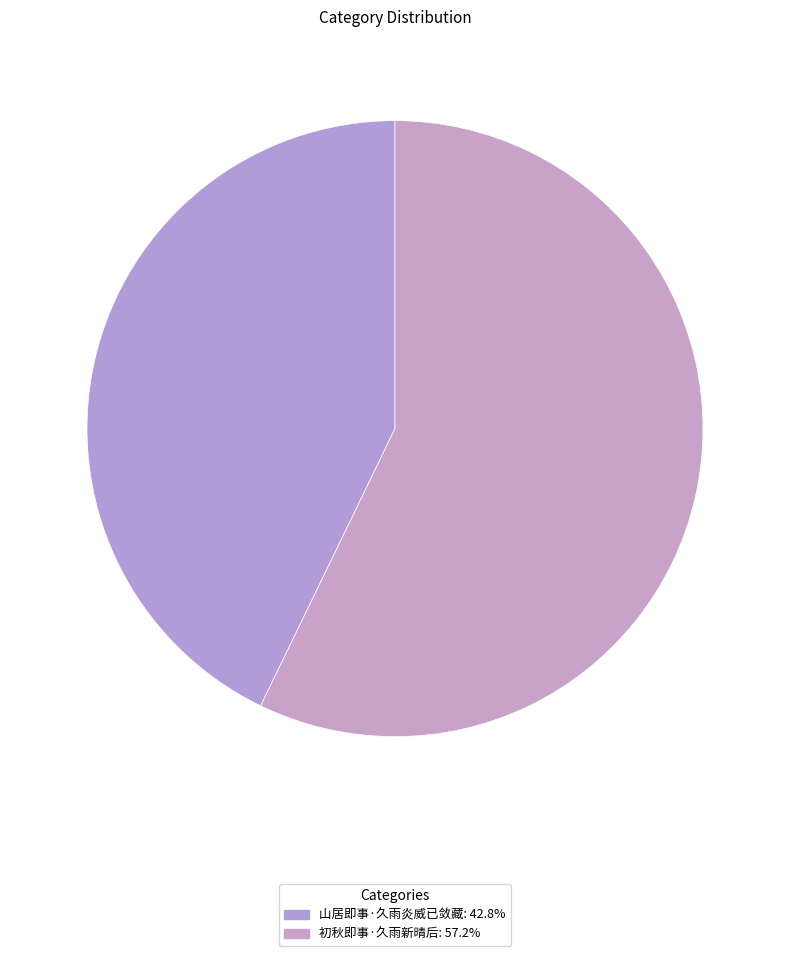

Which slice is the largest?

初秋即事·久雨新晴后